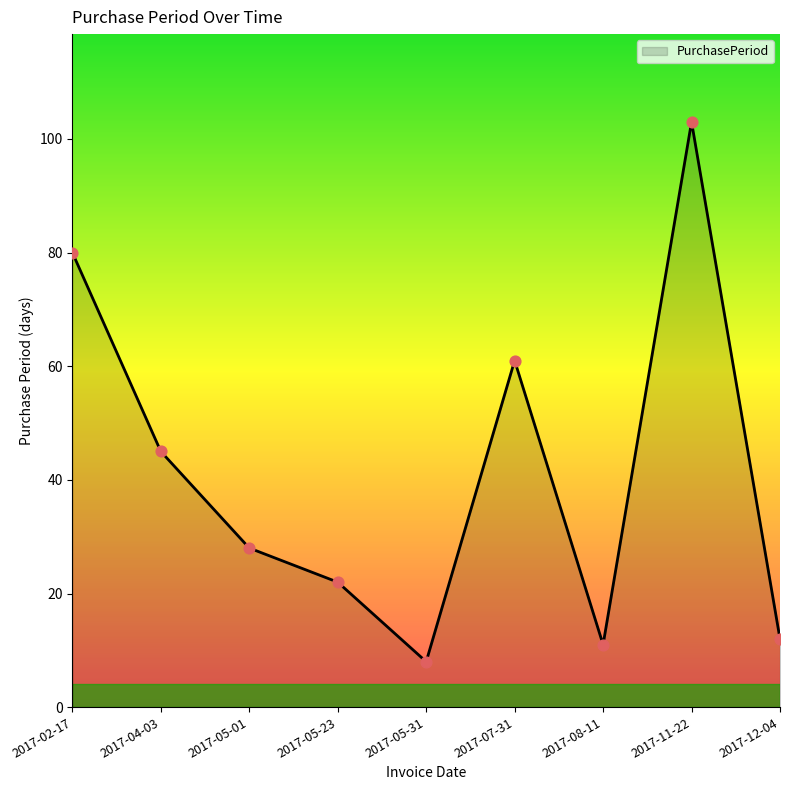

What is the change in value from 2017-04-03 to 2017-11-22?

+58